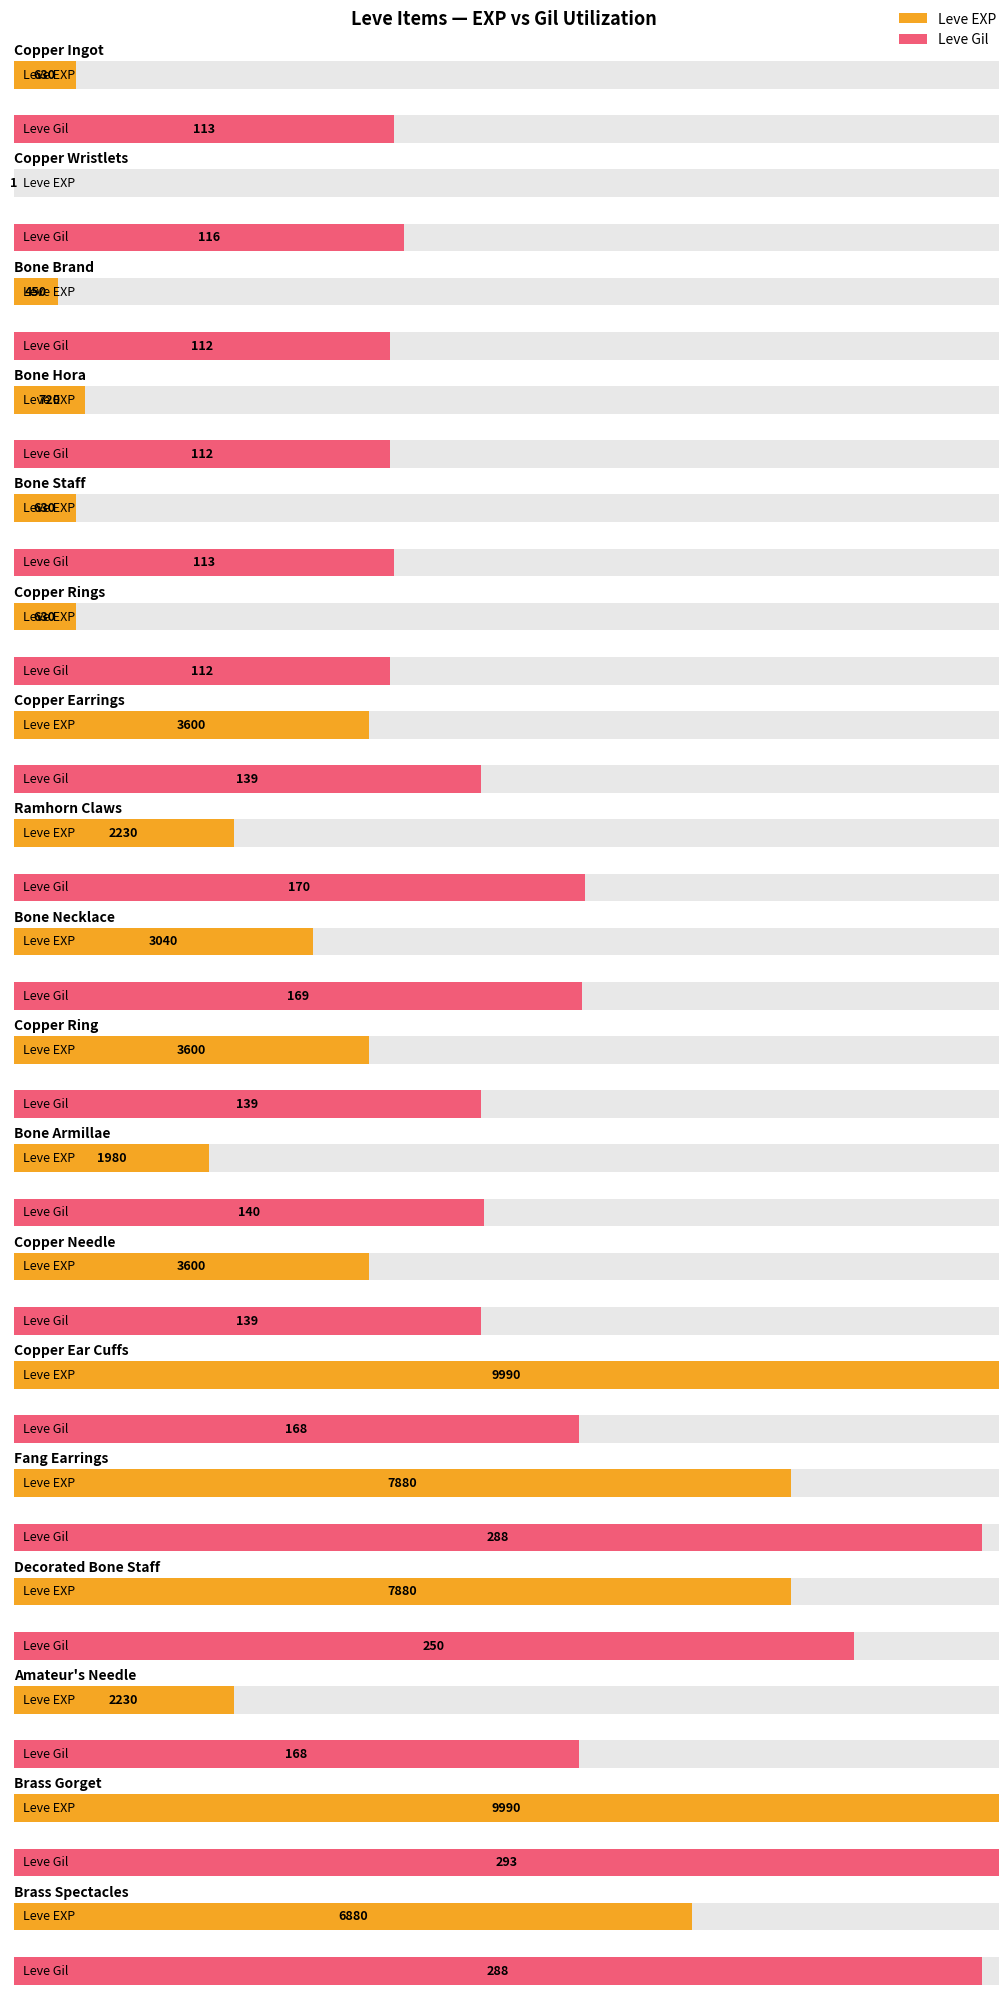

Is it true that Leve Gil equals 52 at Copper Ear Cuffs?

False